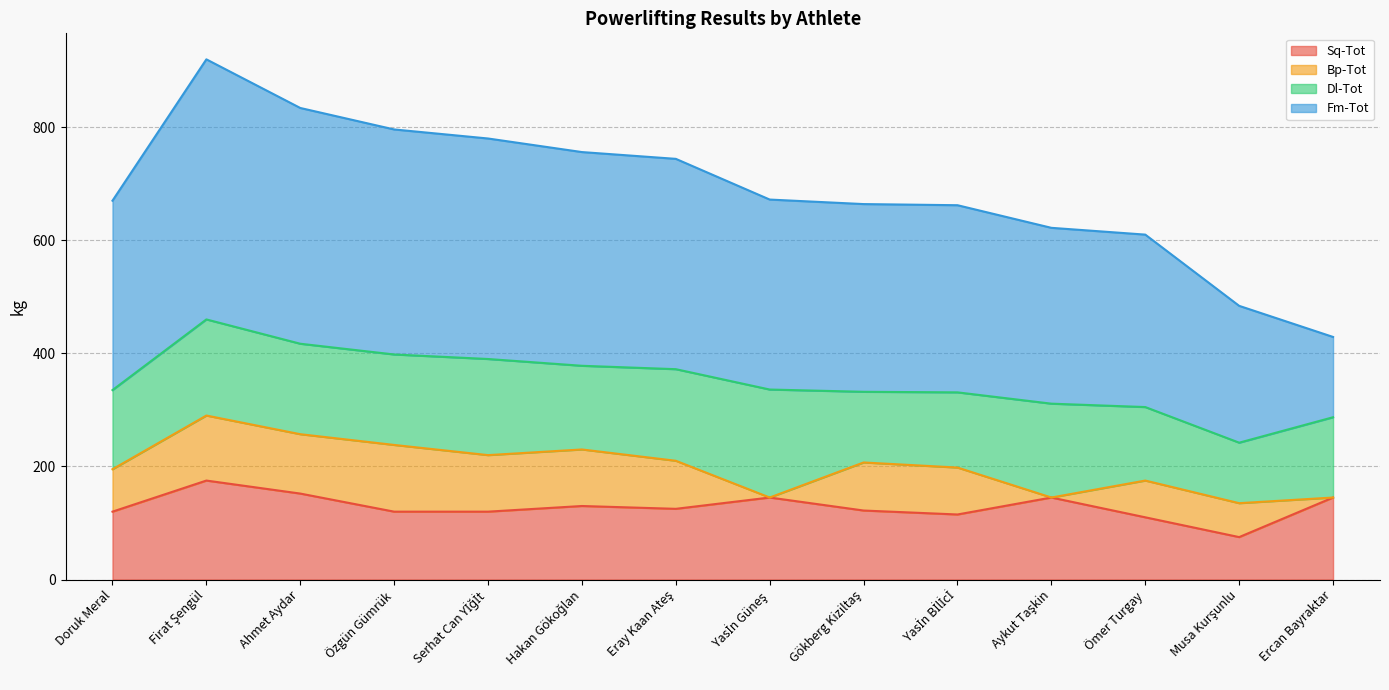

Reading left to right, list all the values displayed in this chart.

Sq-Tot: 120	175	152	120	120	130	125	145	122	115	145	110	75	145
Bp-Tot: 75	115	105	118	100	100	85	0	85	83	0	65	60	0
Dl-Tot: 140	170	160	160	170	148	162	191	125	133	166	130	107	142
Fm-Tot: 335	460	417	398	390	378	372	336	332	331	311	305	242	142